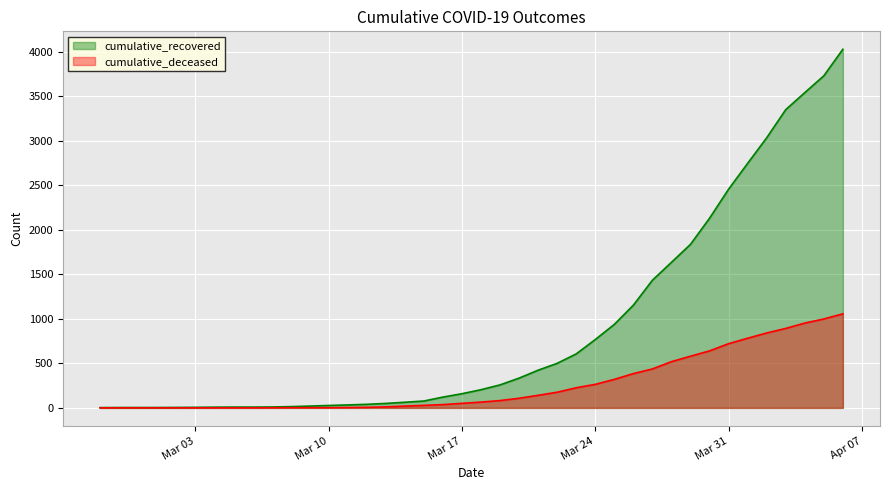

True or false: cumulative_deceased has more than 2 points higher than both neighbors.

False